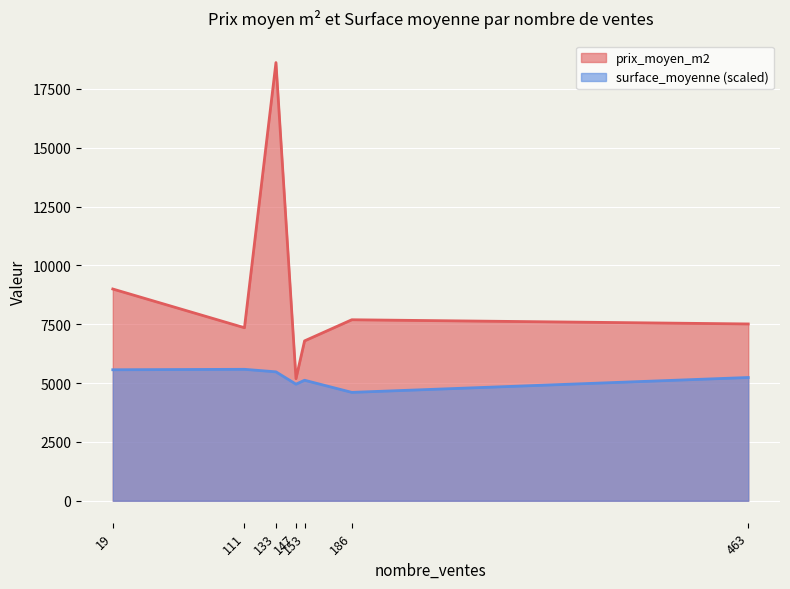

What is the difference between the surface_moyenne values at 133 and 463?

13.8